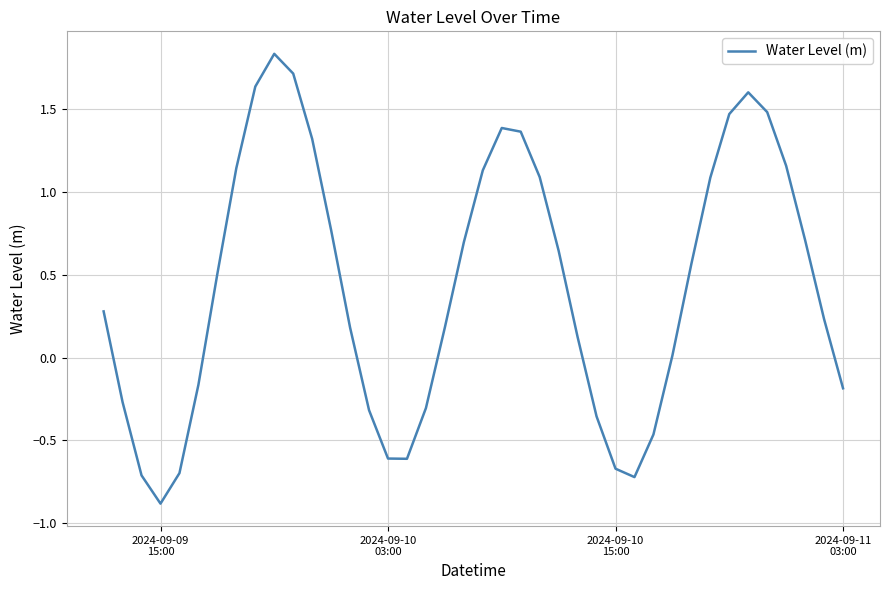

What is the difference between the maximum and minimum values?

2.7